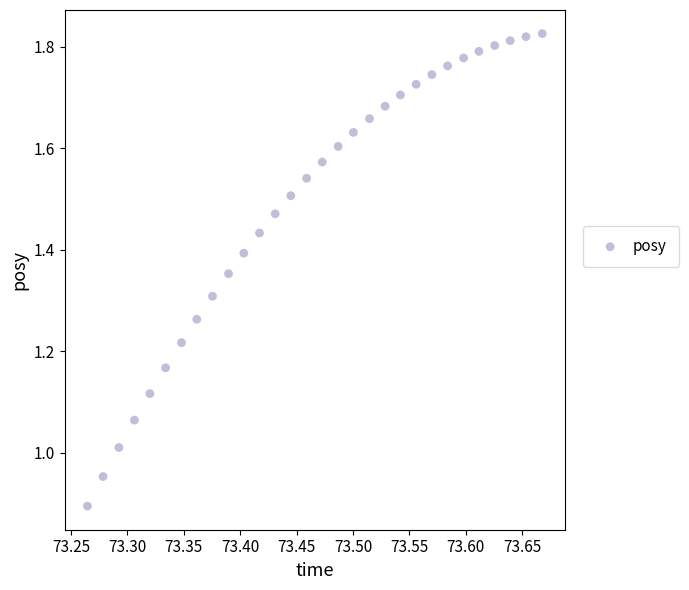

What is the range of X values (max minus min)?

0.4